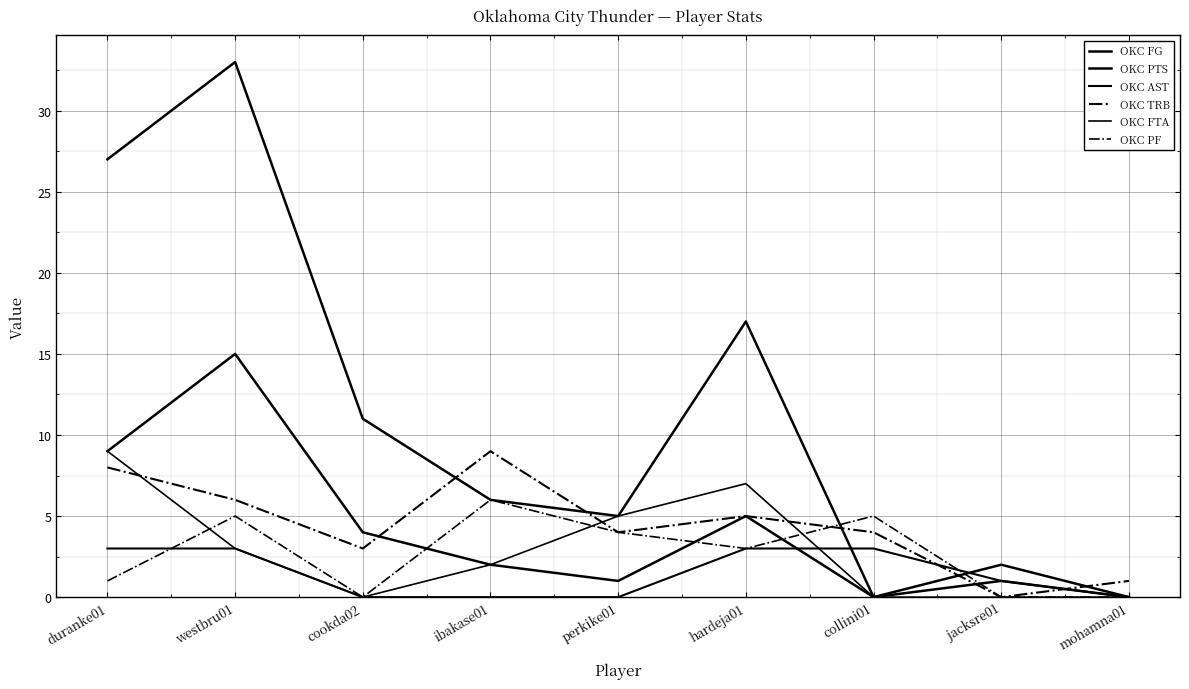

Which has a higher value, collini01 or jacksre01?

jacksre01